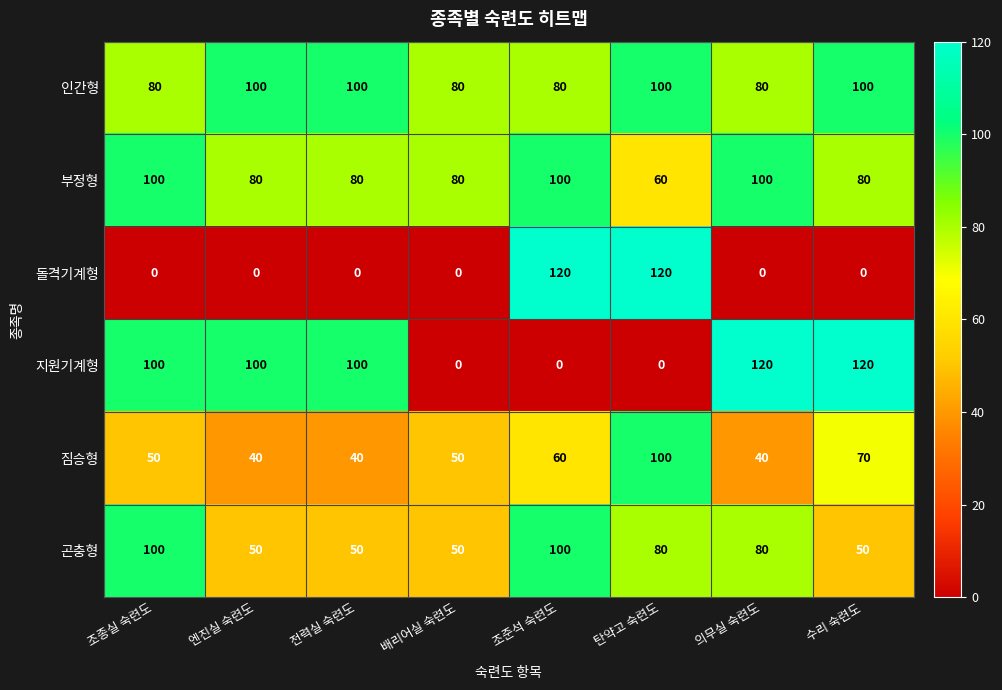

What is the difference between the highest and lowest values at 수리 숙련도?

120